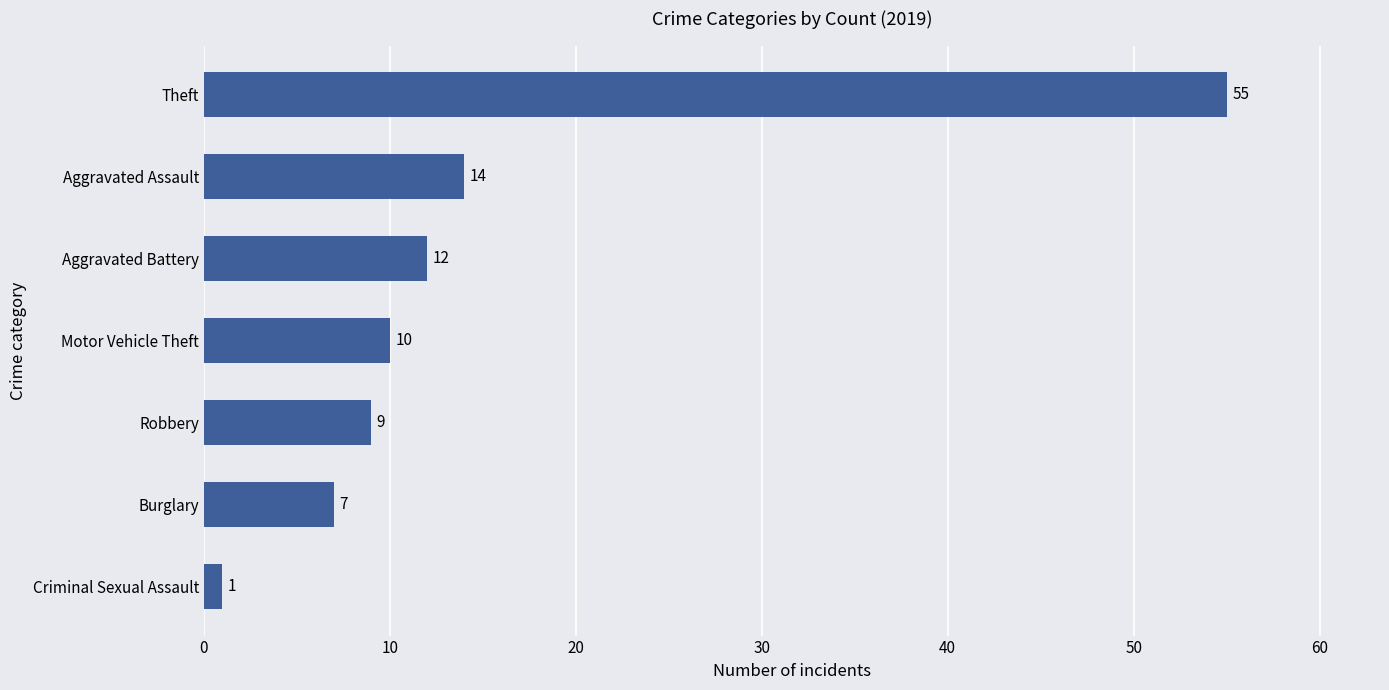

Reading bottom to top, what are all the values shown in this chart?

1	7	9	10	12	14	55